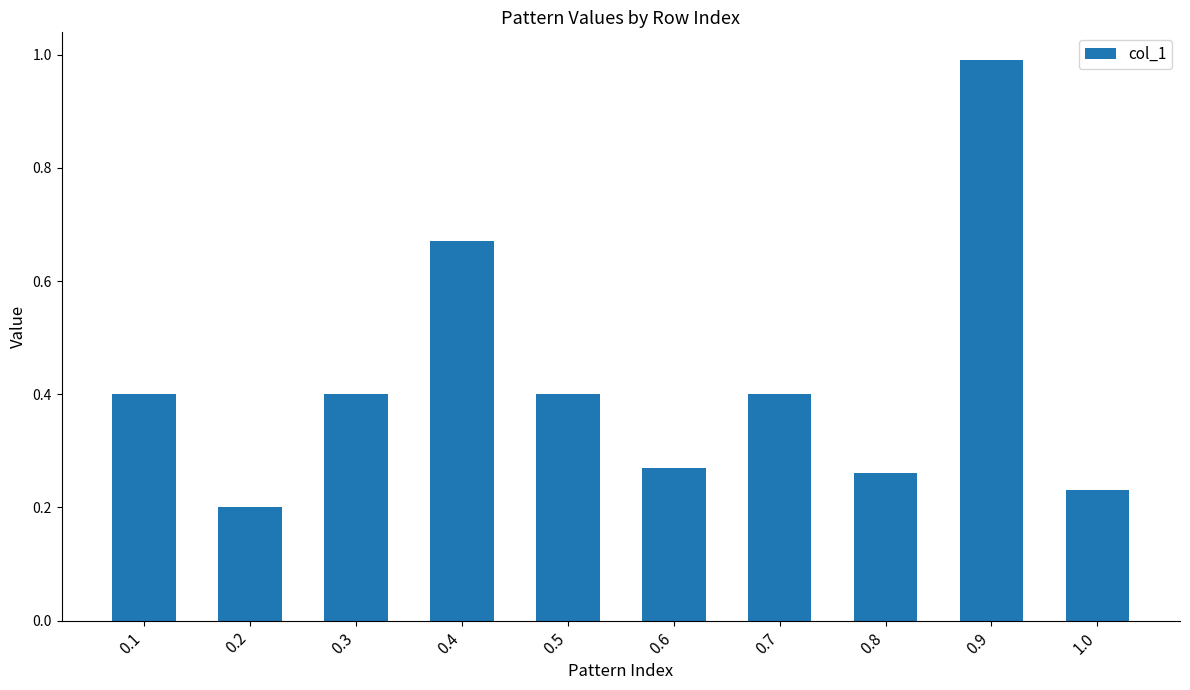

What is the change in value from 0.4 to 1.0?

-0.4